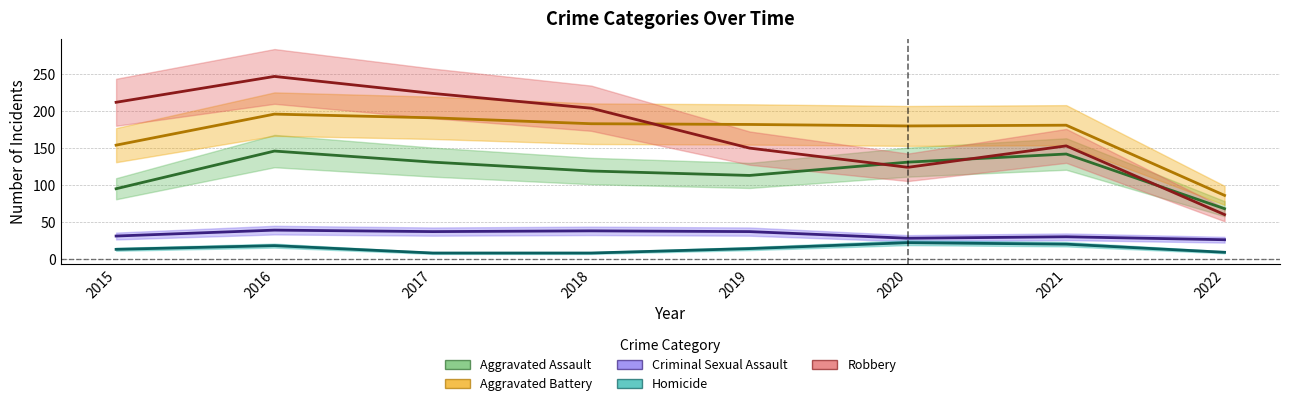

At how many categories does at least one series exceed 129?

7